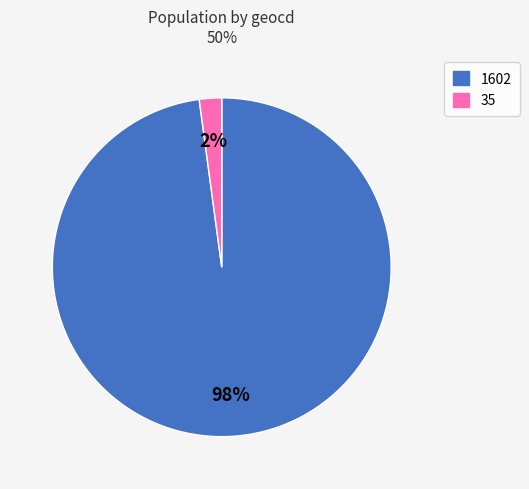

Is there a majority slice in this chart?

Yes